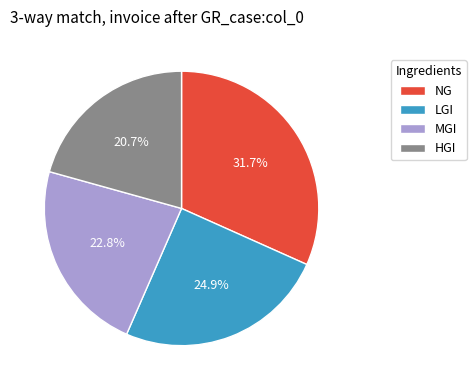

What percentage is the HGI slice, to the nearest percent?

21%